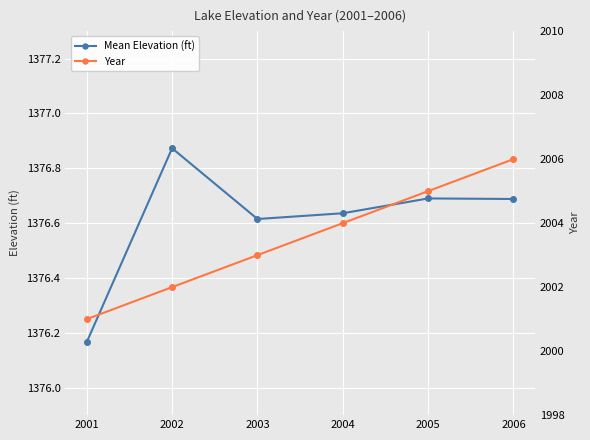

The Mean Elevation (ft) series shows 1376.6 at 2004. True or false?

True